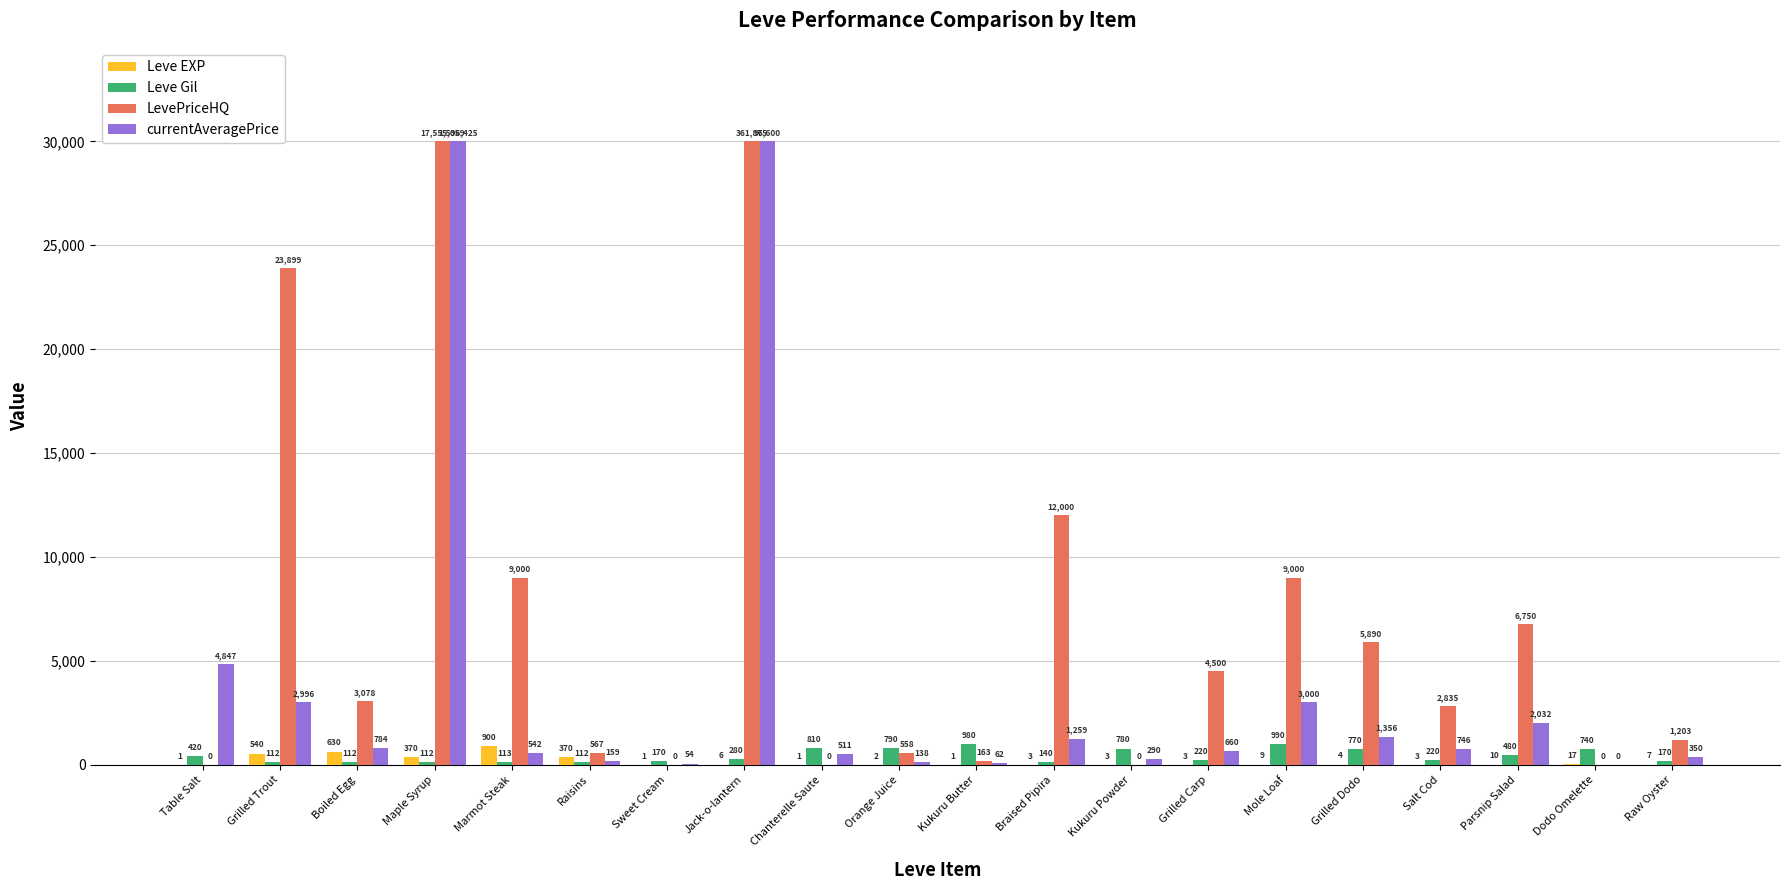

What is the spread (max minus min) of values at Chanterelle Saute?

810